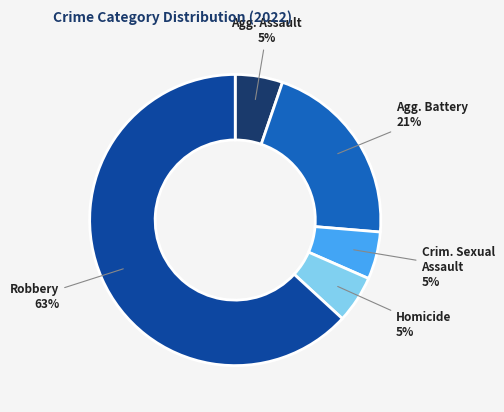

To the nearest percent, what is the average slice percentage?

20%